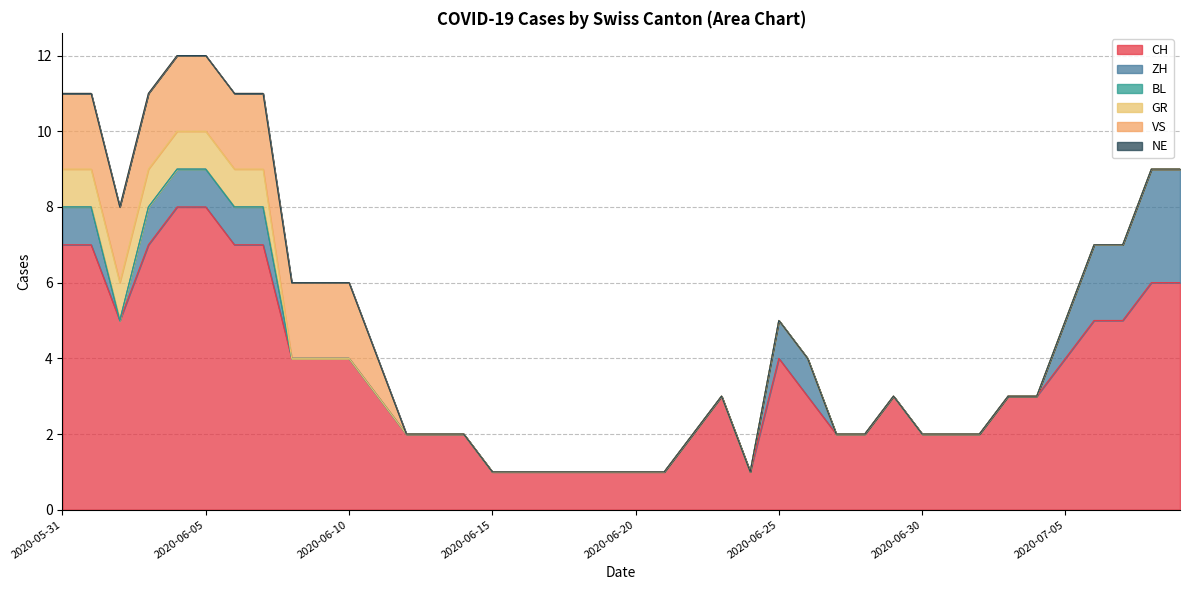

The value of ZH at 2020-07-02 is -1. True or false?

False